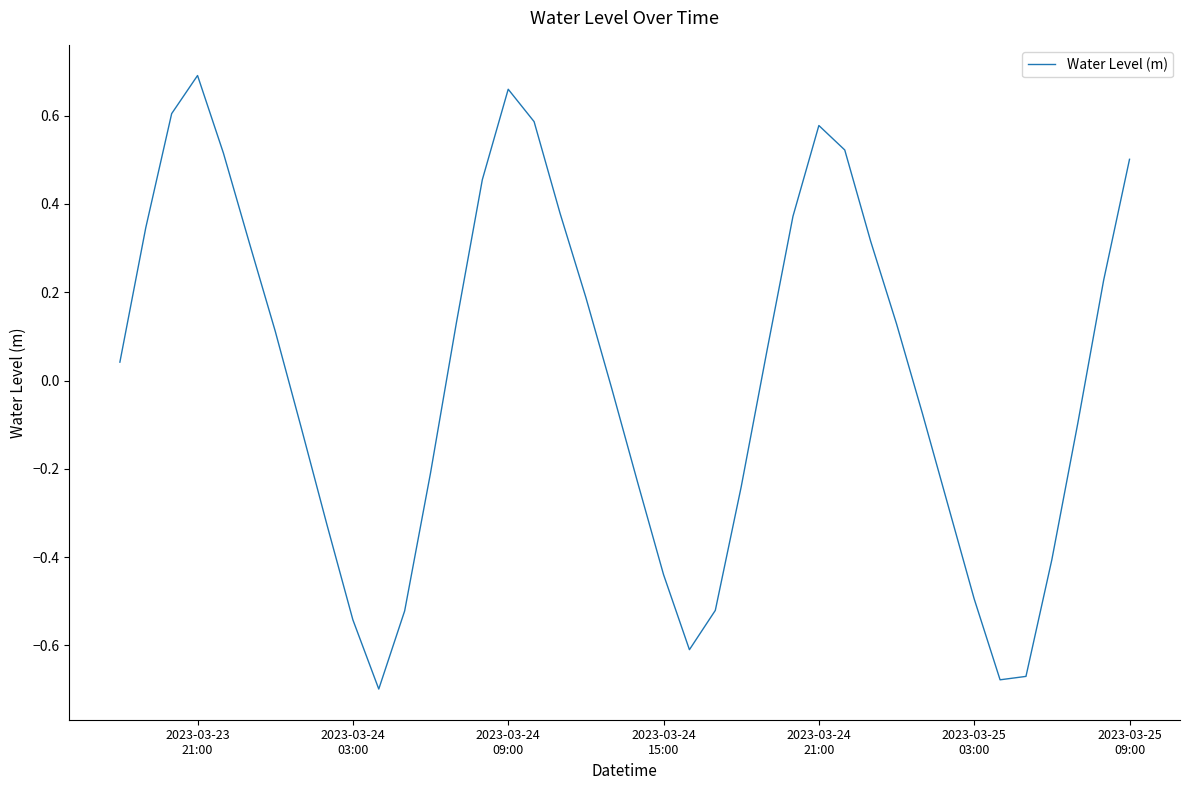

What is the difference between the maximum and minimum values?

1.4